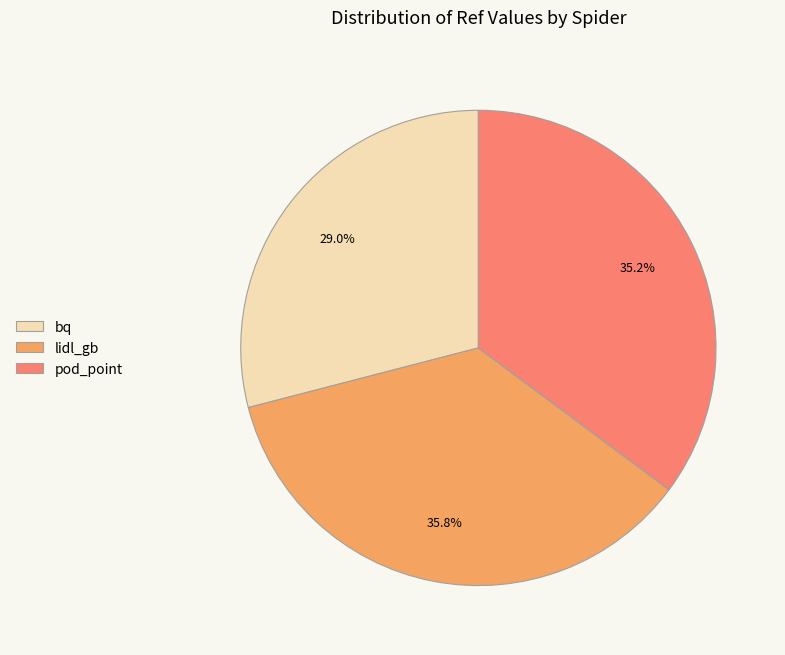

Count the number of slices in the pie.

3